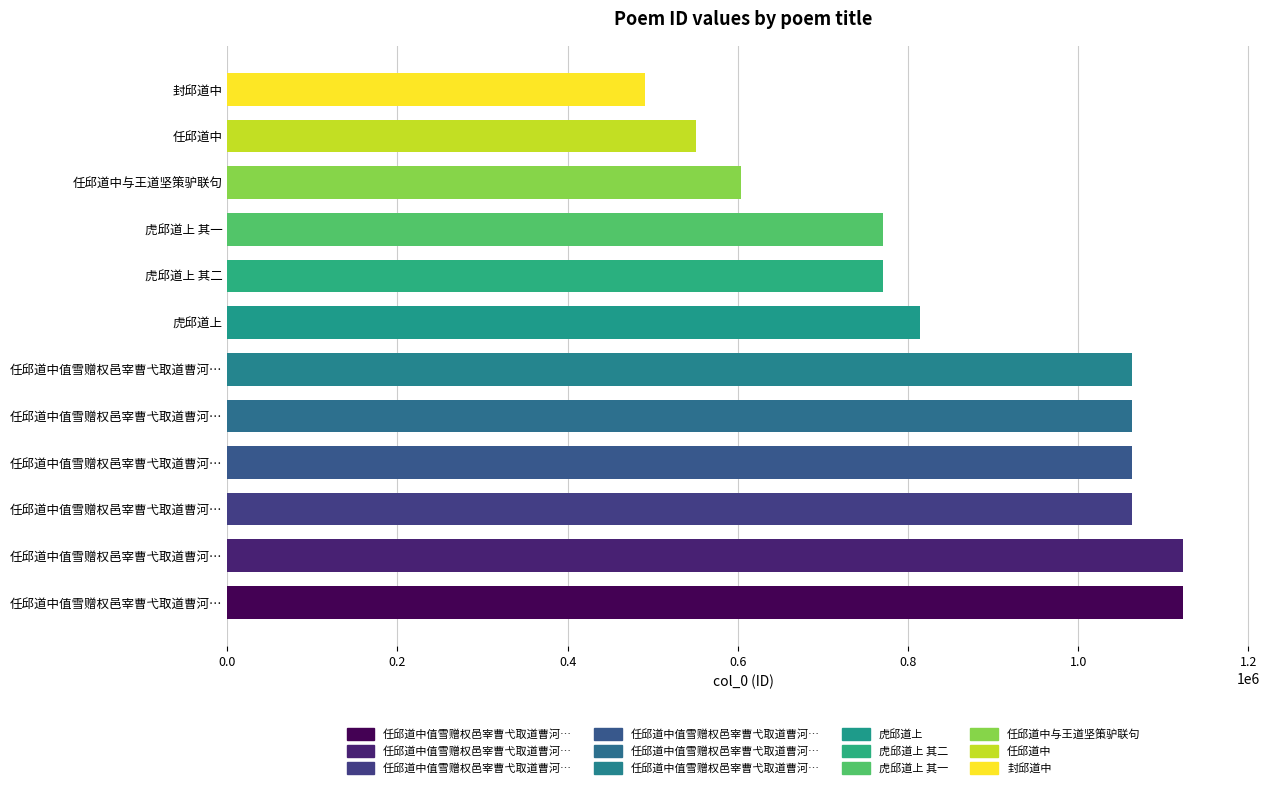

Does the chart contain stacked bars?

No